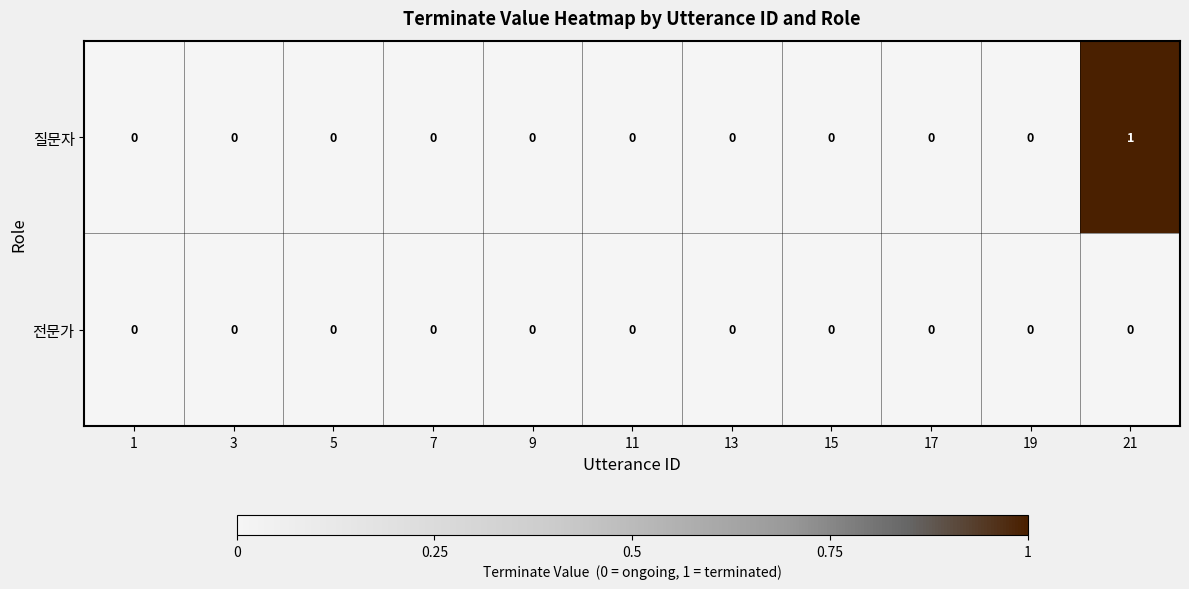

Rank the series by their maximum value, from lowest to highest.

전문가, 질문자